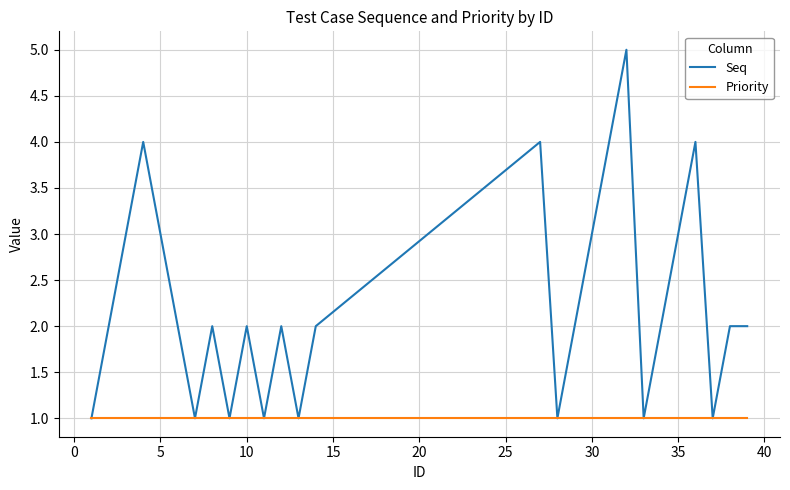

What is the greatest value displayed?

5